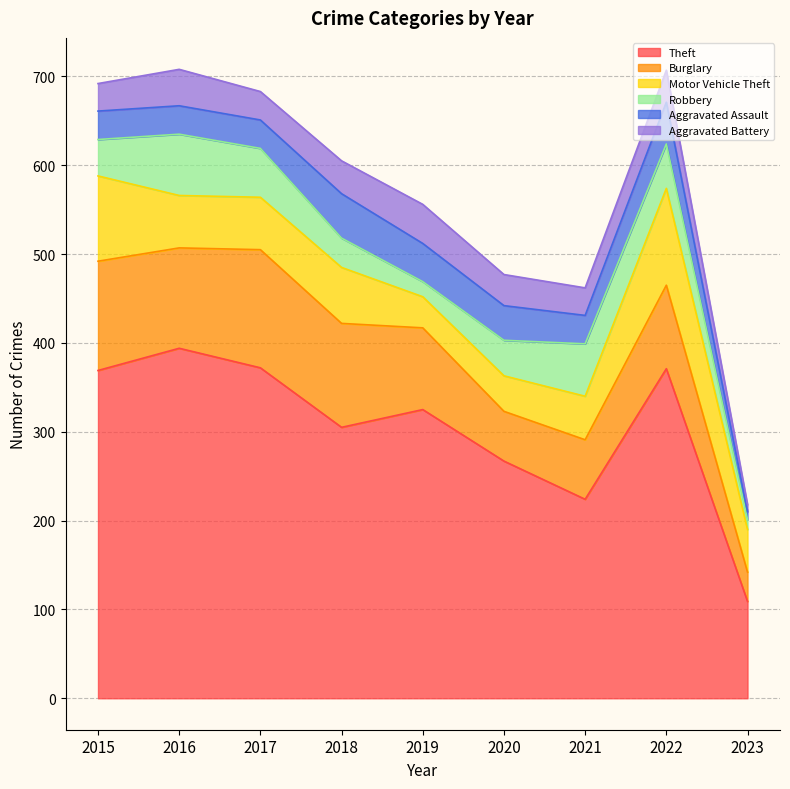

What is the difference between the maximum and second lowest values in the Theft series?

170